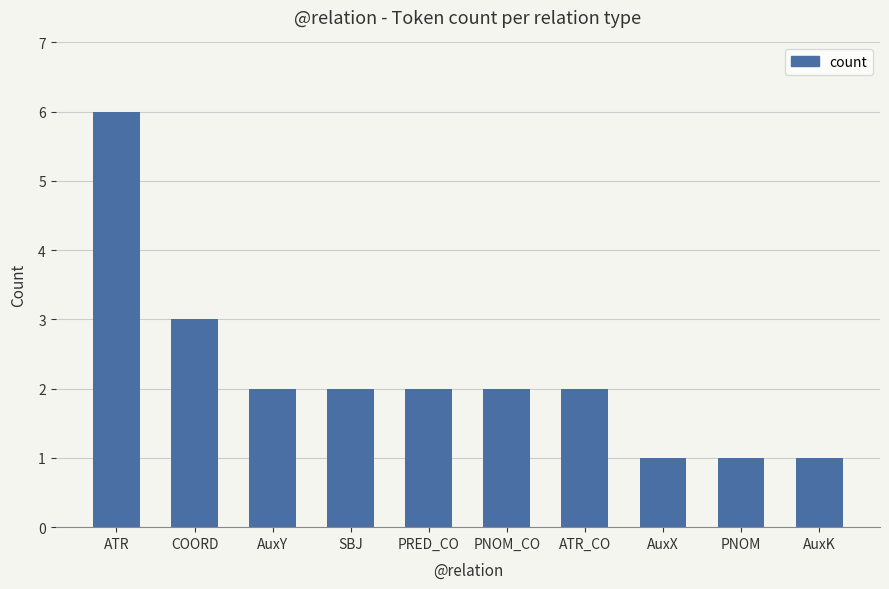

At which label is the value closest to 3?

COORD